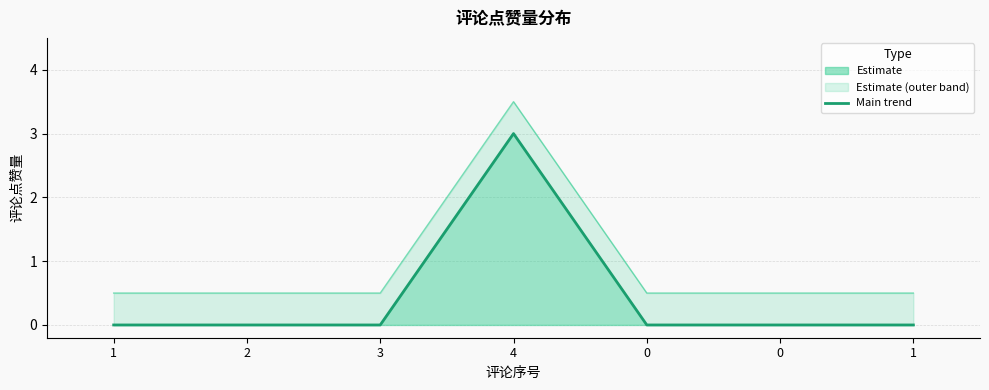

At 1, list the series in order from smallest to largest.

Estimate, Upper bound